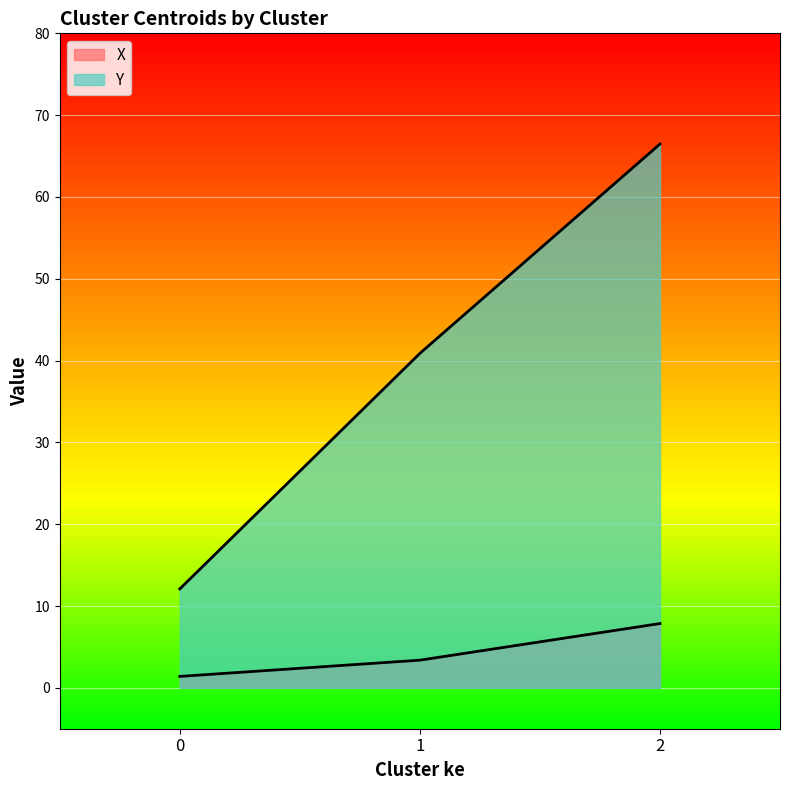

Which series has the widest spread of values?

Y